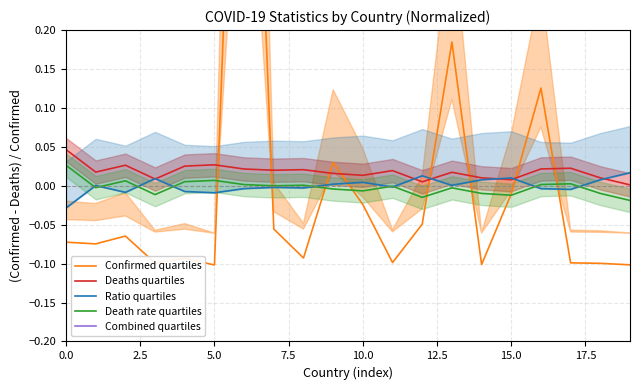

True or false: Deaths quartiles and Death rate quartiles intersect in this chart.

False